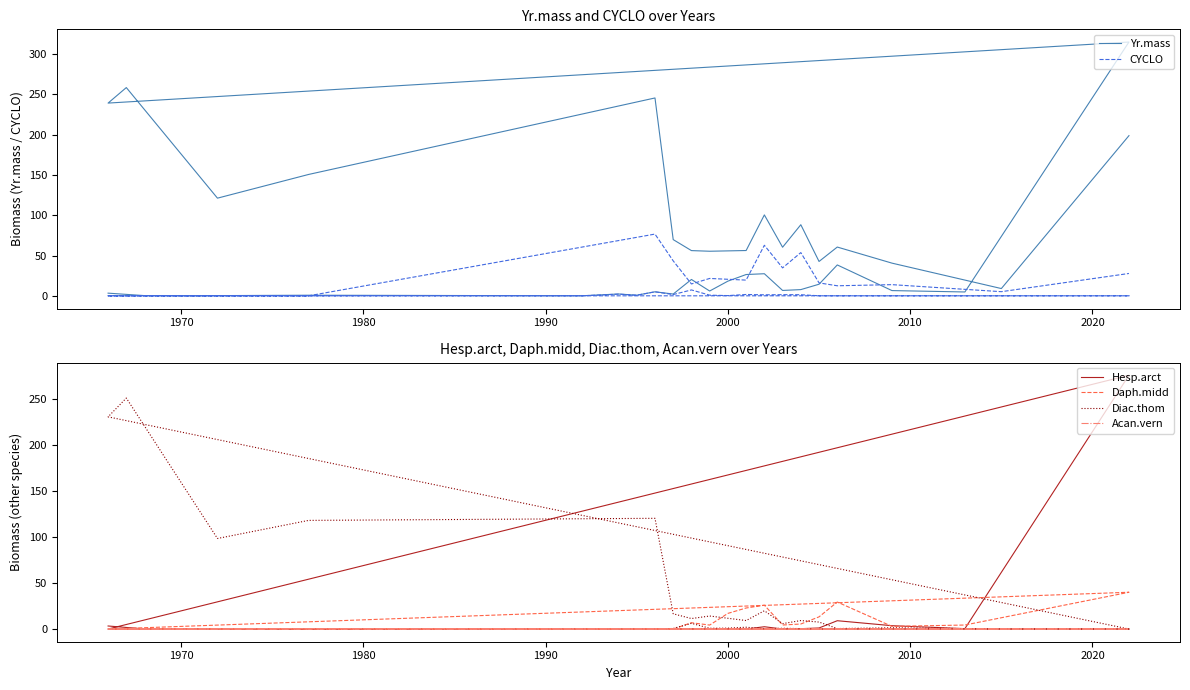

At which category does Acan.vern reach its first local valley?

2020